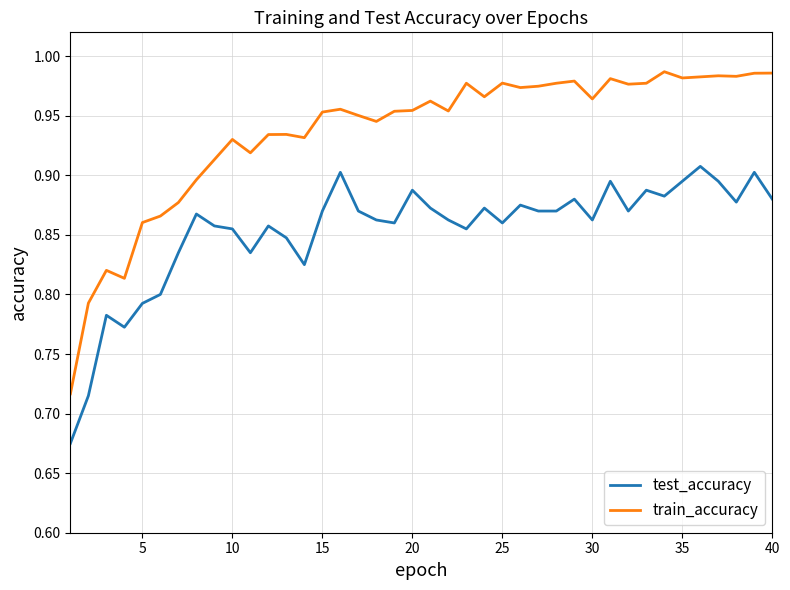

What is the difference between the maximum and minimum values in the train_accuracy series?

0.3